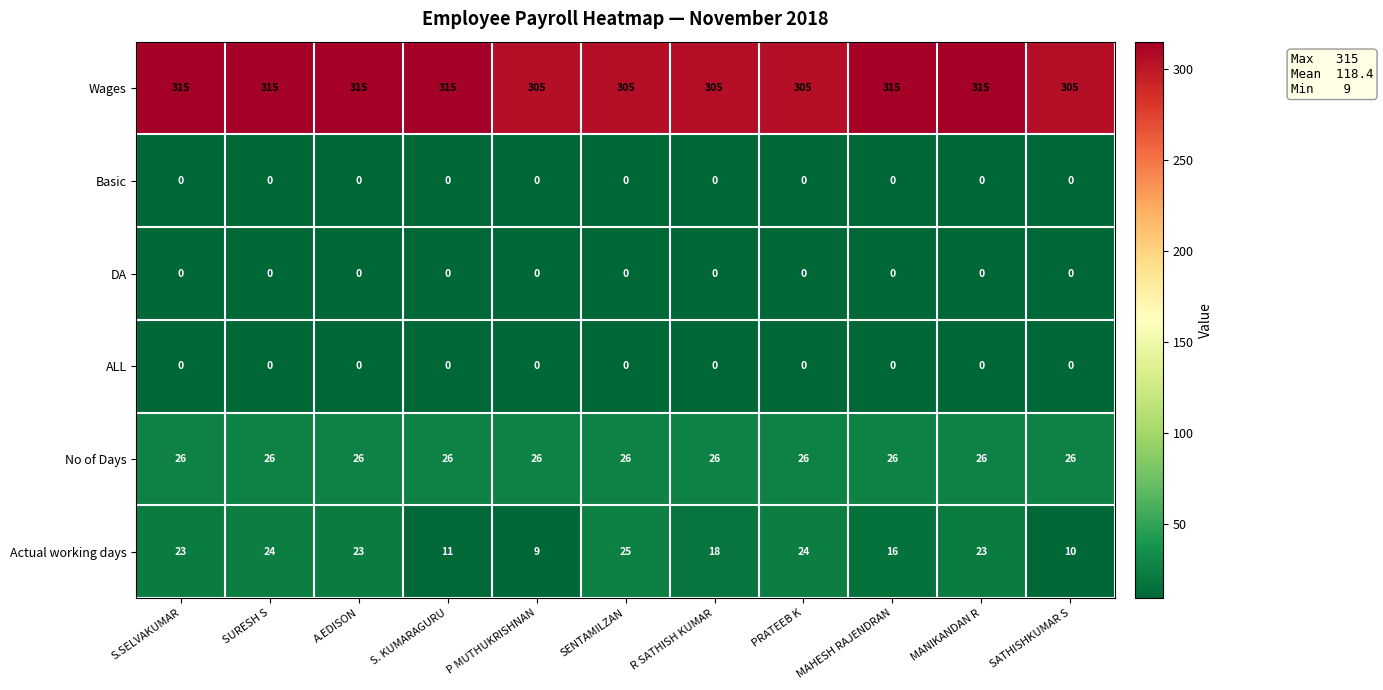

What is the total value across all series at SATHISHKUMAR S?

341